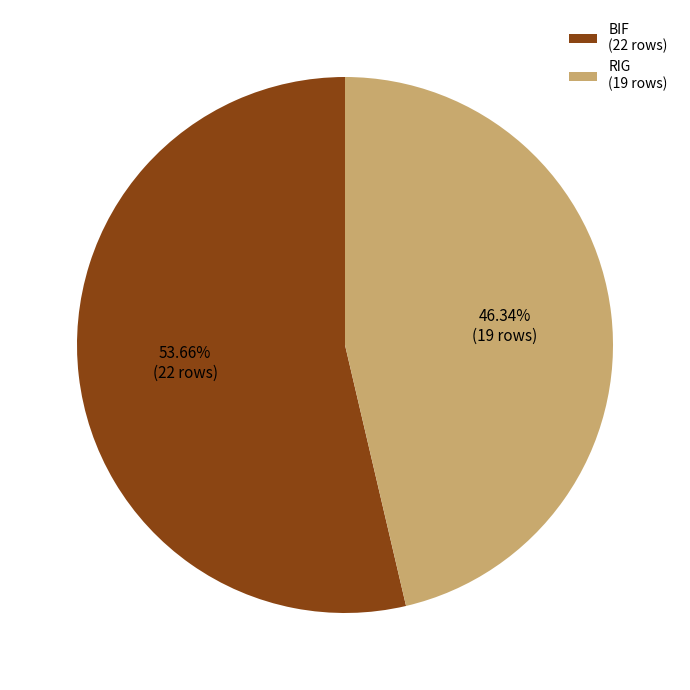

To the nearest percent, what portion does RIG represent?

46%